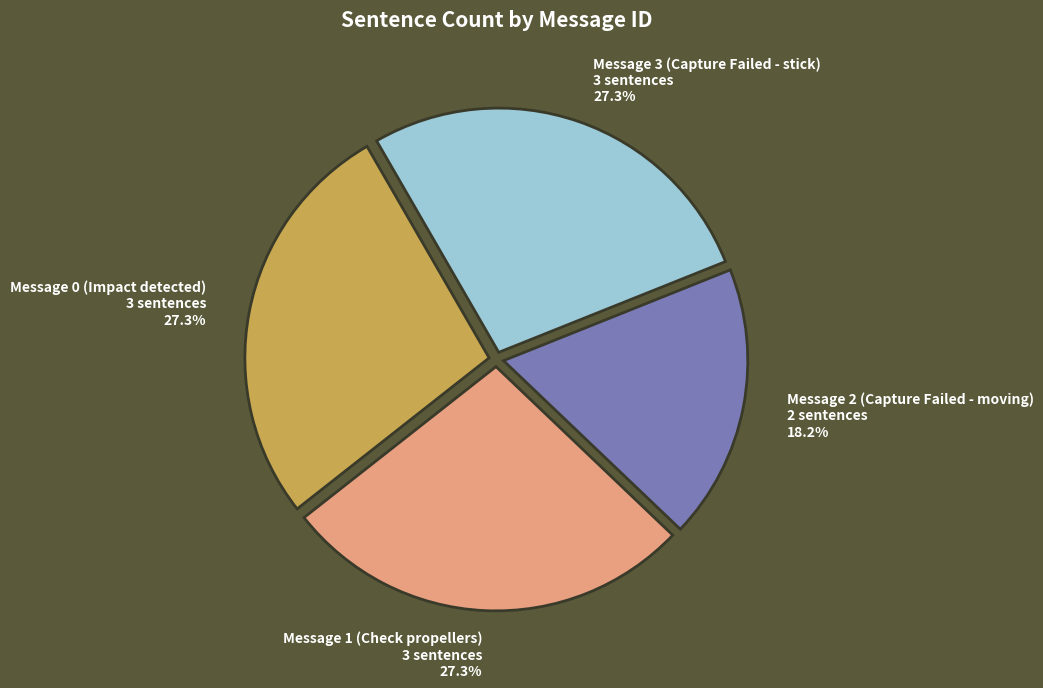

Is Message 0 (Impact detected) the majority of the pie?

No